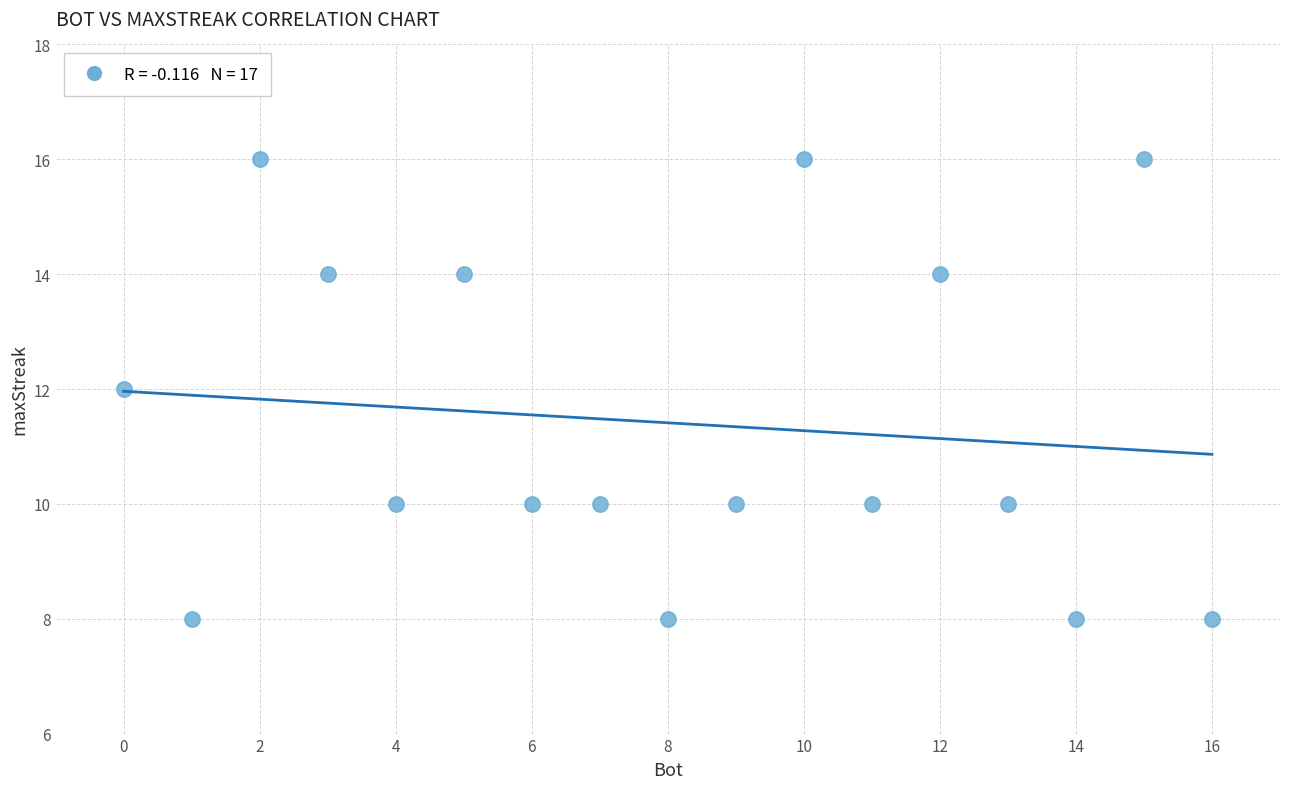

What is the range of X values (max minus min)?

16